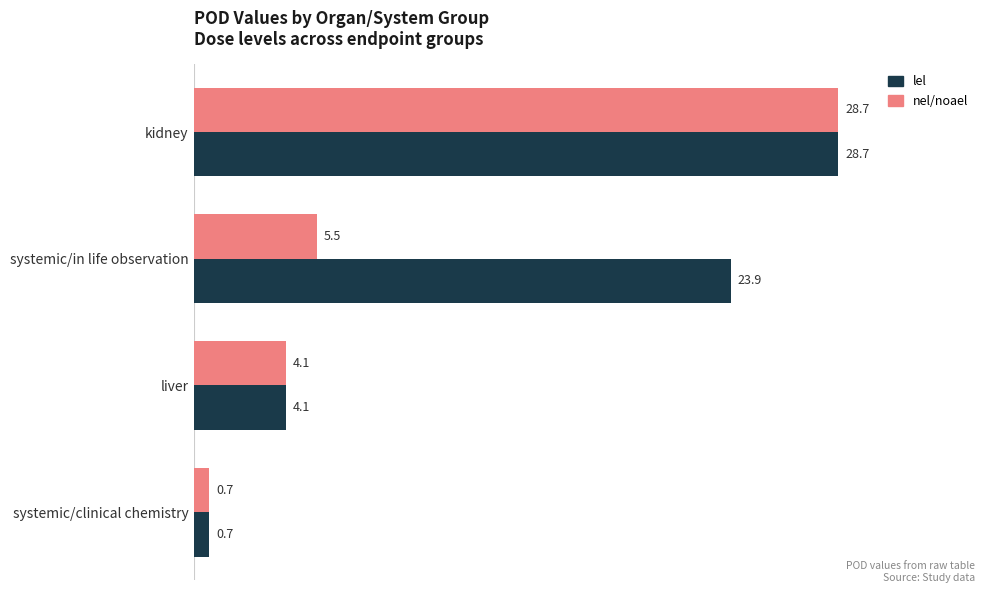

What is the average value of the nel/noael series?

9.8